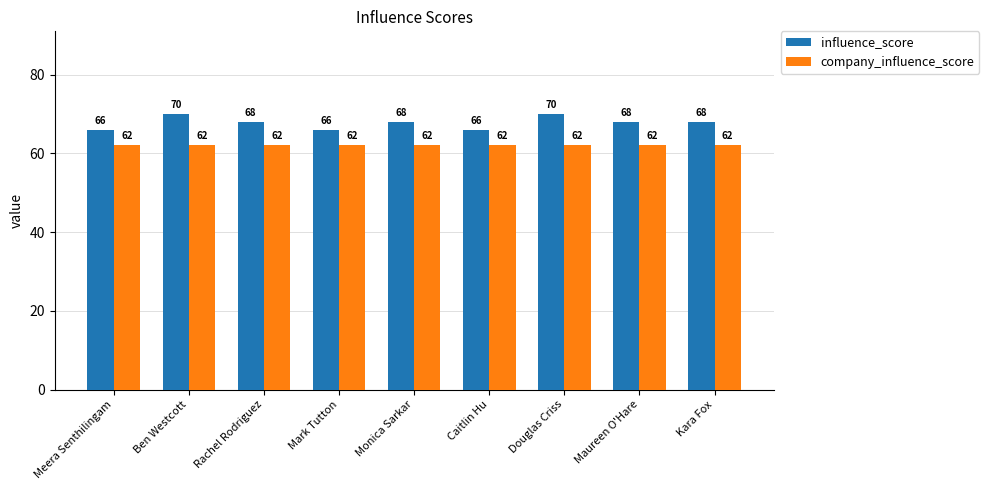

Is it true that company_influence_score equals 62 at Rachel Rodriguez?

True